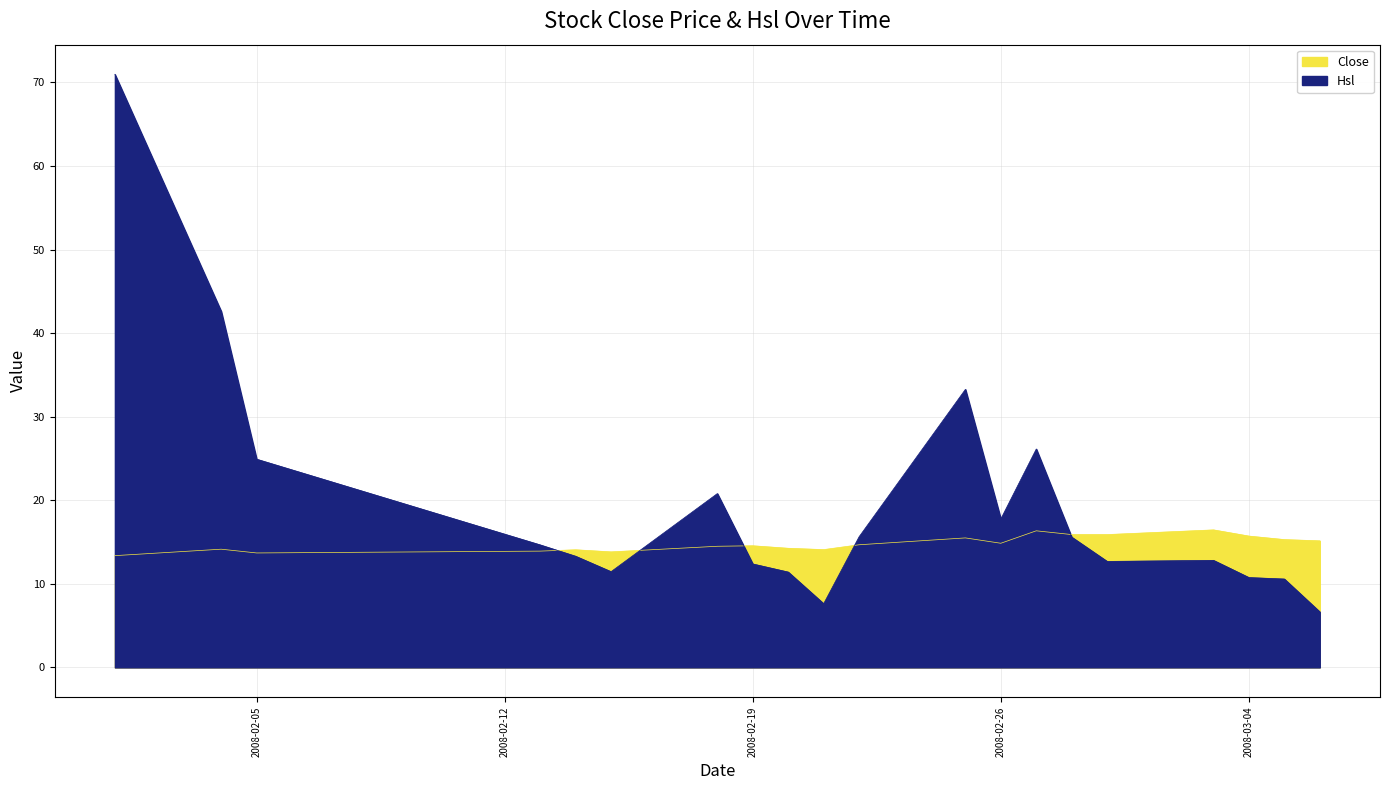

What is the greatest value displayed?

71.0